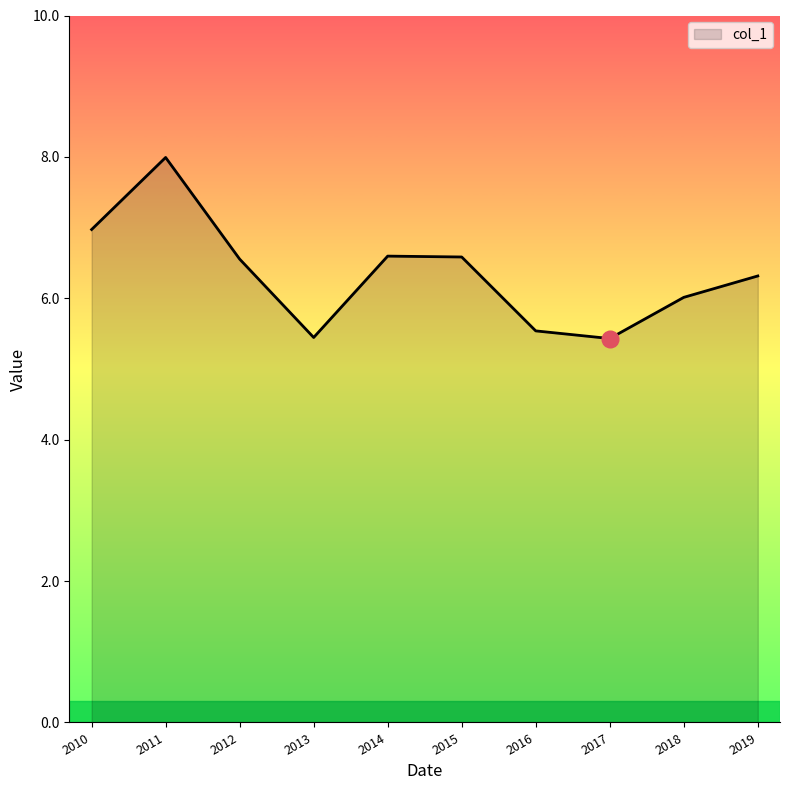

Is it true that the value at 2014 is 6.6?

True